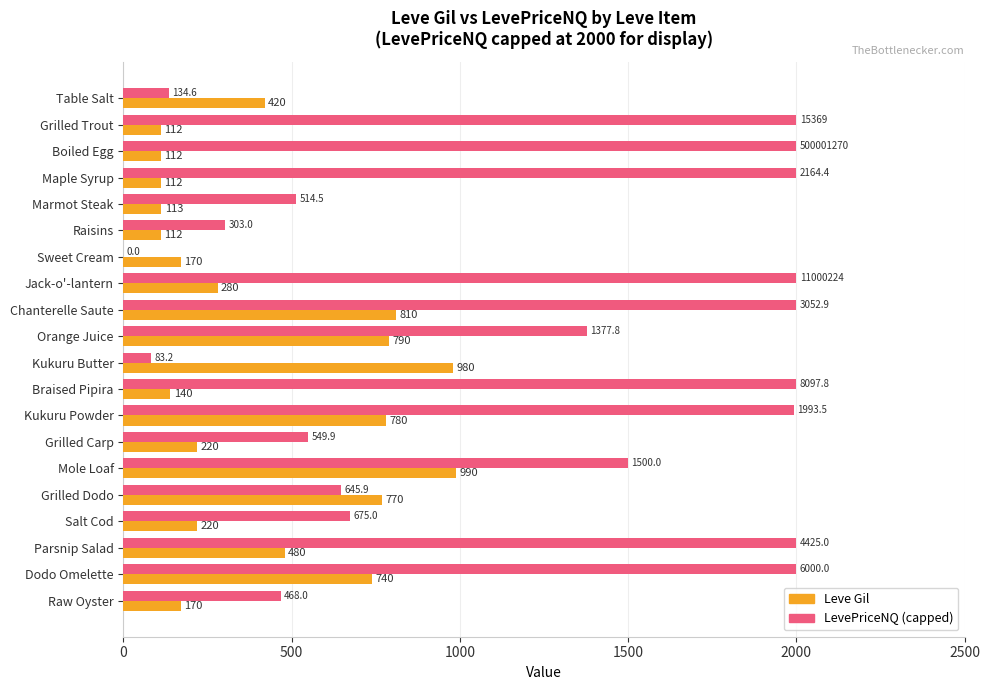

At which category is the sum across all series the highest?

Chanterelle Saute